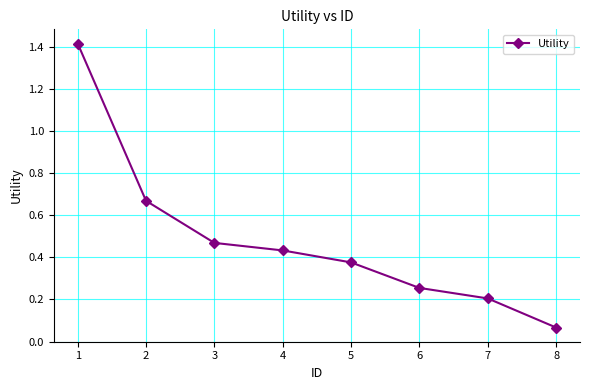

Is it true that the value at 7 is 0.2?

True